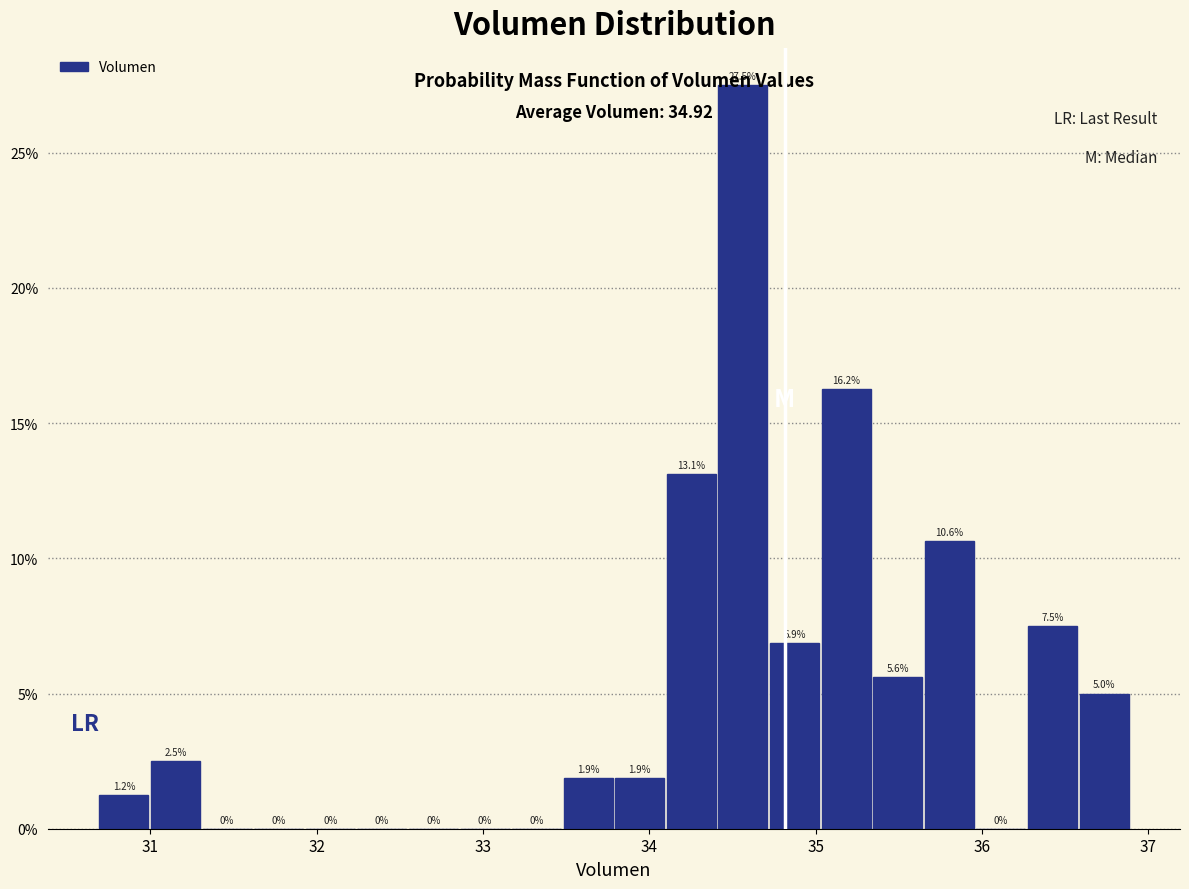

Around what value on the x-axis is the tallest bar? Give the approximate position of its centre, as read against the axis.

34.6